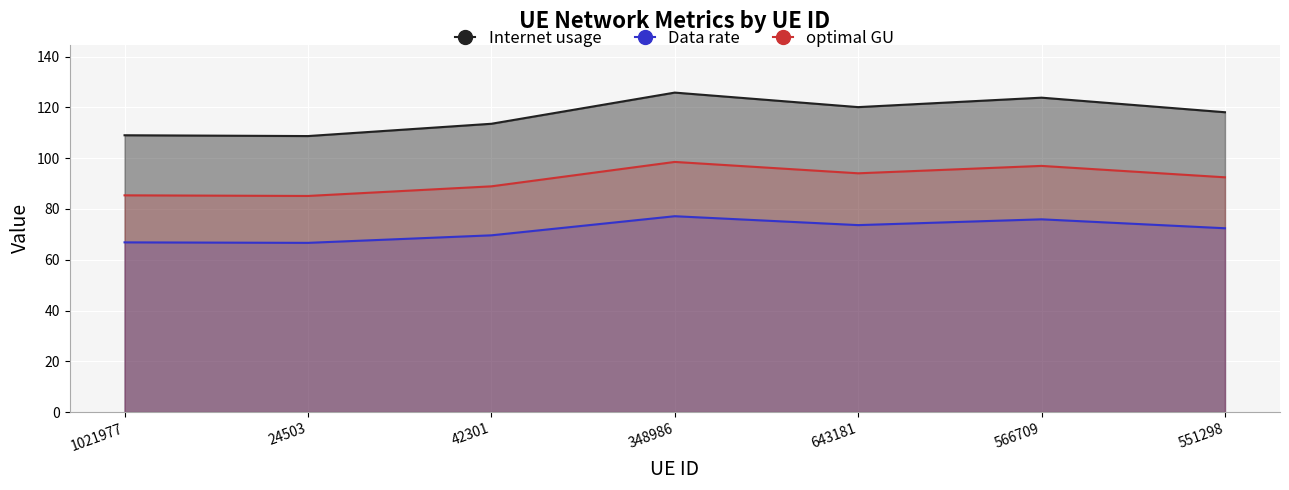

What is the sum of all optimal GU values?

641.4